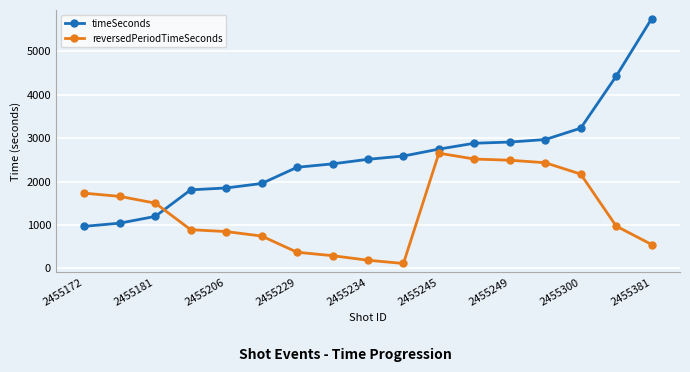

Which series has the widest spread of values?

timeSeconds